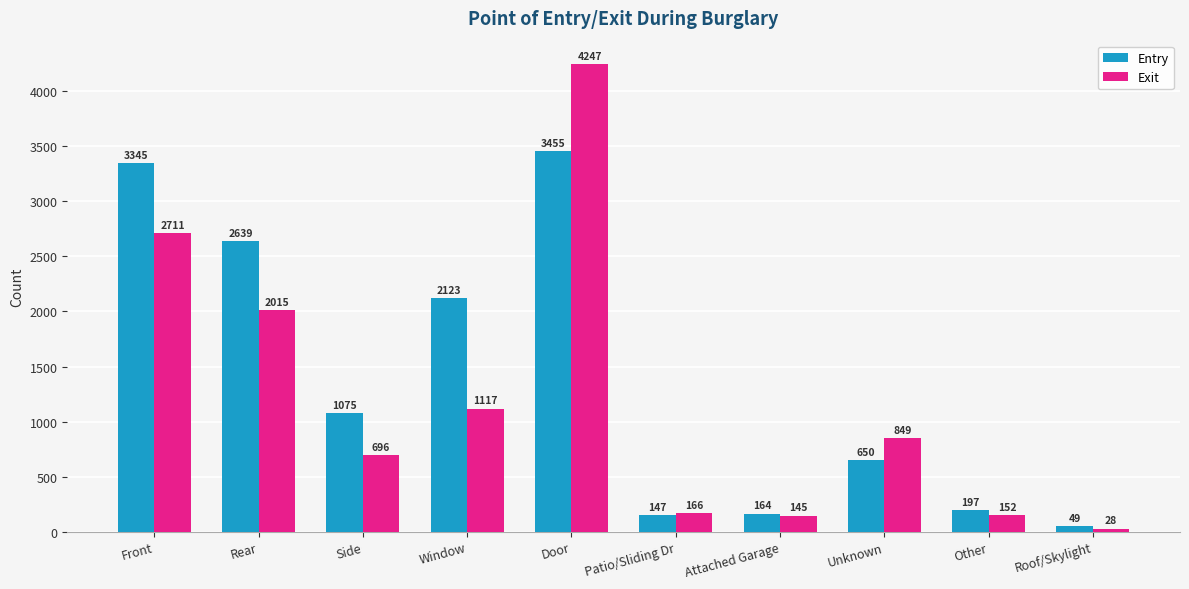

How many groups of bars are there?

10